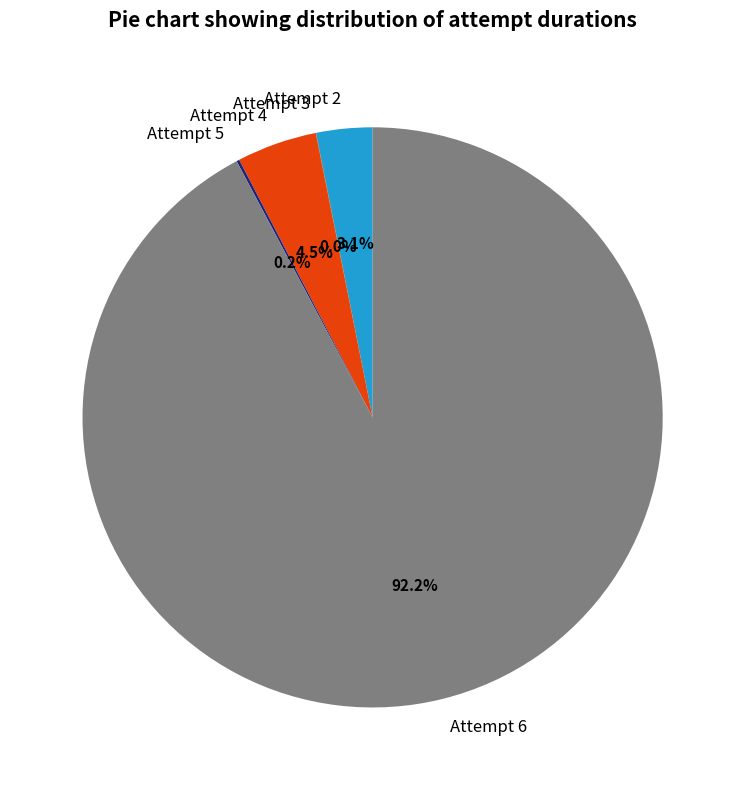

To the nearest percent, what is the difference between the largest and smallest slice percentages?

92%